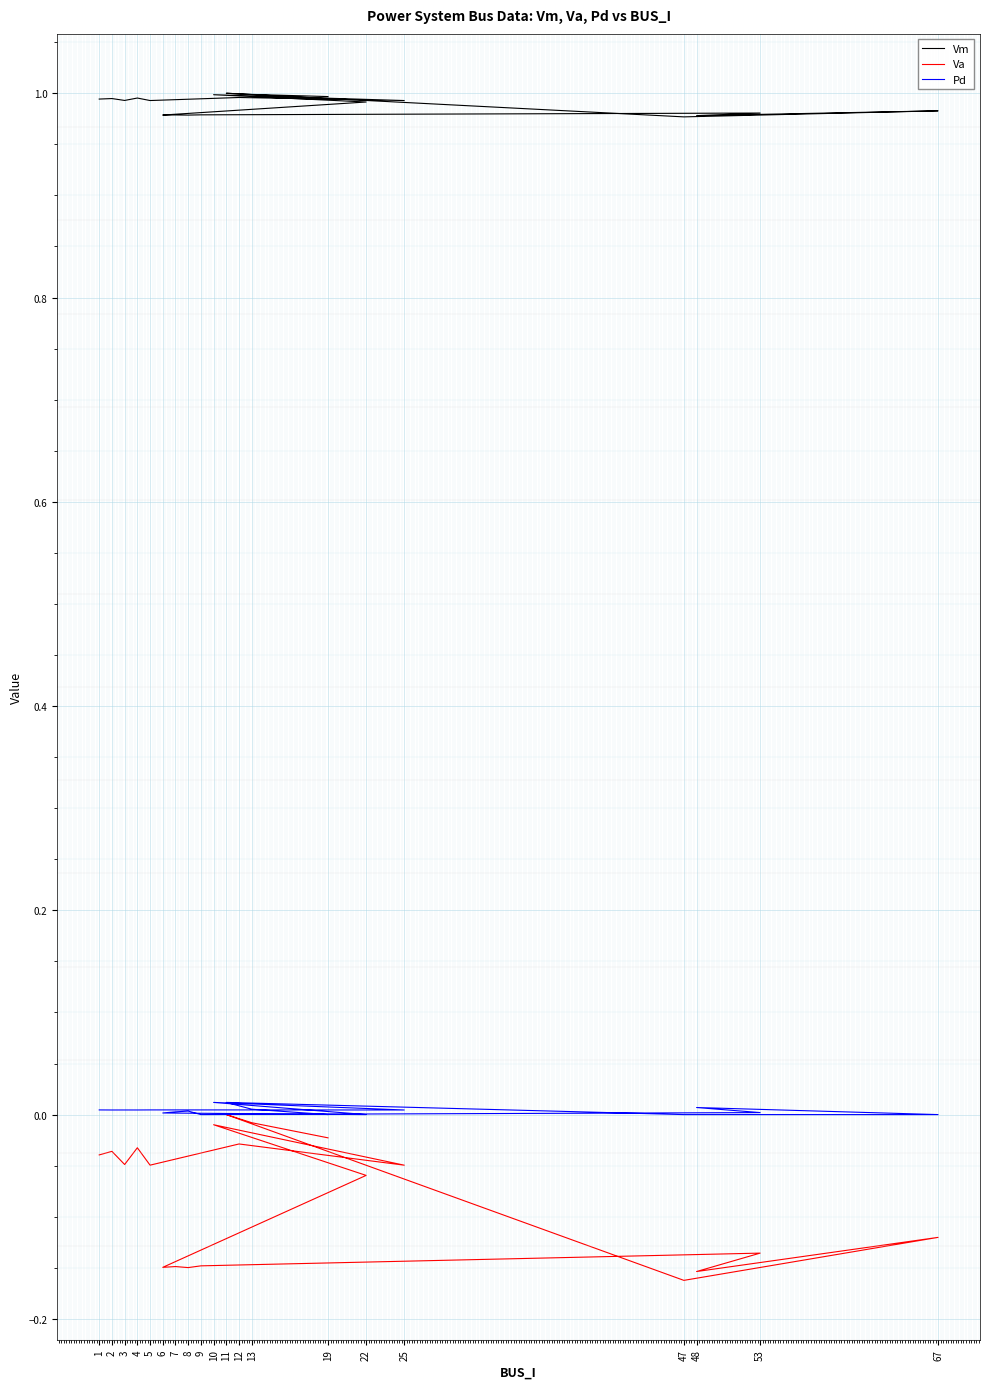

True or false: Pd and Vm cross at least once.

False